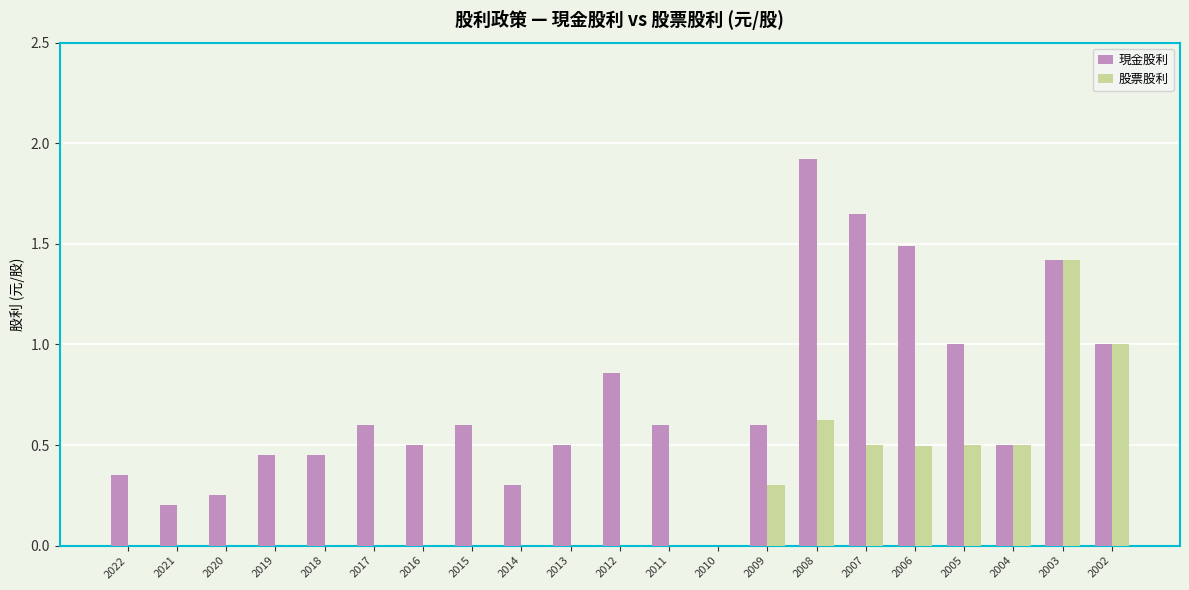

Which series has the largest total across all categories?

現金股利